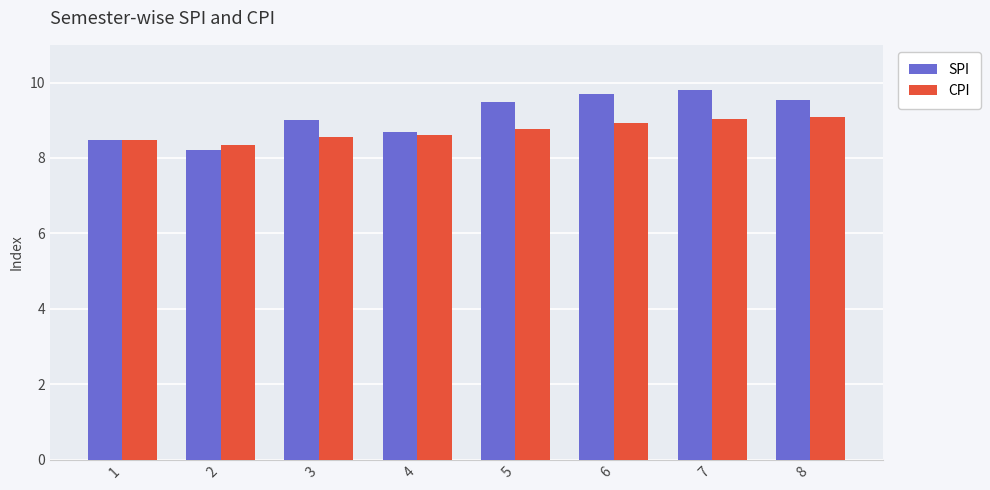

Reading left to right, transcribe all the data shown in this chart.

SPI: 1=8.5	2=8.2	3=9.0	4=8.7	5=9.5	6=9.7	7=9.8	8=9.6
CPI: 1=8.5	2=8.3	3=8.6	4=8.6	5=8.8	6=8.9	7=9.0	8=9.1